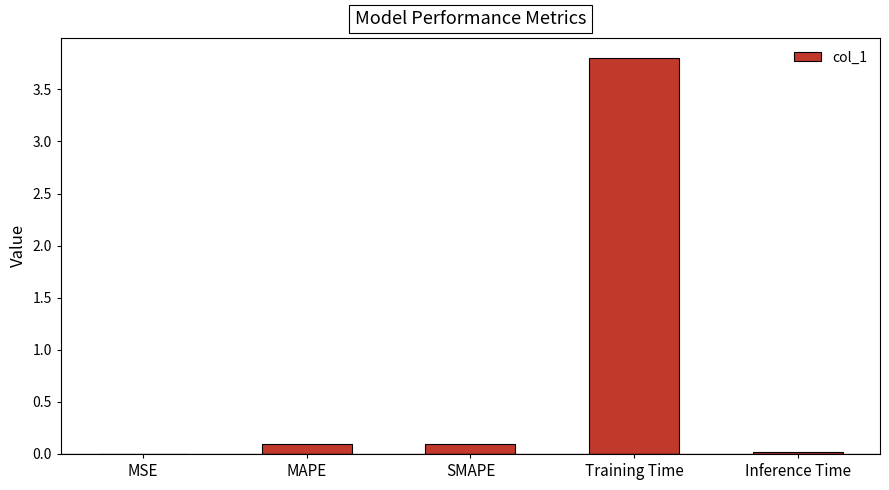

What is the sum of all values?

4.0